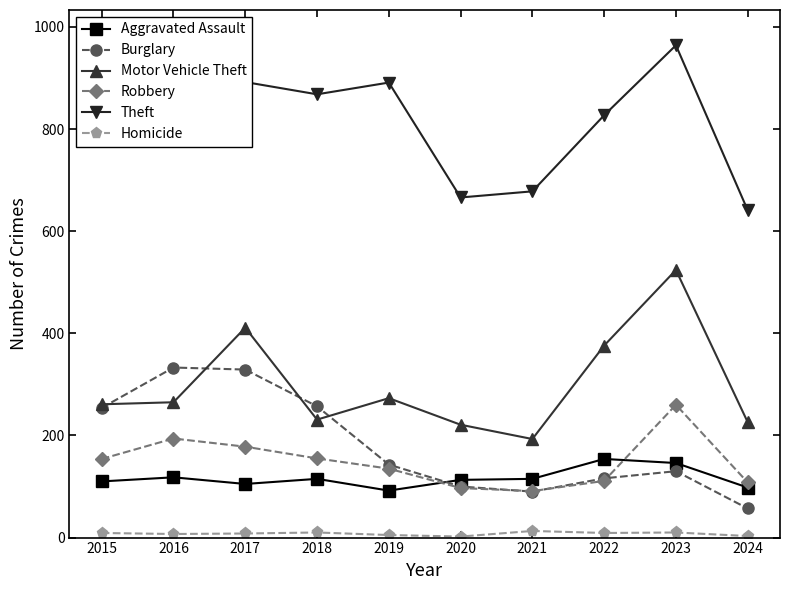

Reading left to right, what are all the values shown in this chart?

Aggravated Assault: 2015=110	2016=118	2017=105	2018=115	2019=92	2020=113	2021=115	2022=154	2023=146	2024=98
Burglary: 2015=254	2016=333	2017=329	2018=257	2019=143	2020=100	2021=90	2022=116	2023=130	2024=57
Motor Vehicle Theft: 2015=261	2016=265	2017=411	2018=231	2019=273	2020=221	2021=193	2022=376	2023=524	2024=226
Robbery: 2015=154	2016=194	2017=178	2018=155	2019=135	2020=97	2021=91	2022=111	2023=260	2024=108
Theft: 2015=874	2016=984	2017=892	2018=868	2019=891	2020=666	2021=678	2022=827	2023=964	2024=641
Homicide: 2015=9	2016=7	2017=8	2018=10	2019=5	2020=2	2021=13	2022=9	2023=10	2024=3